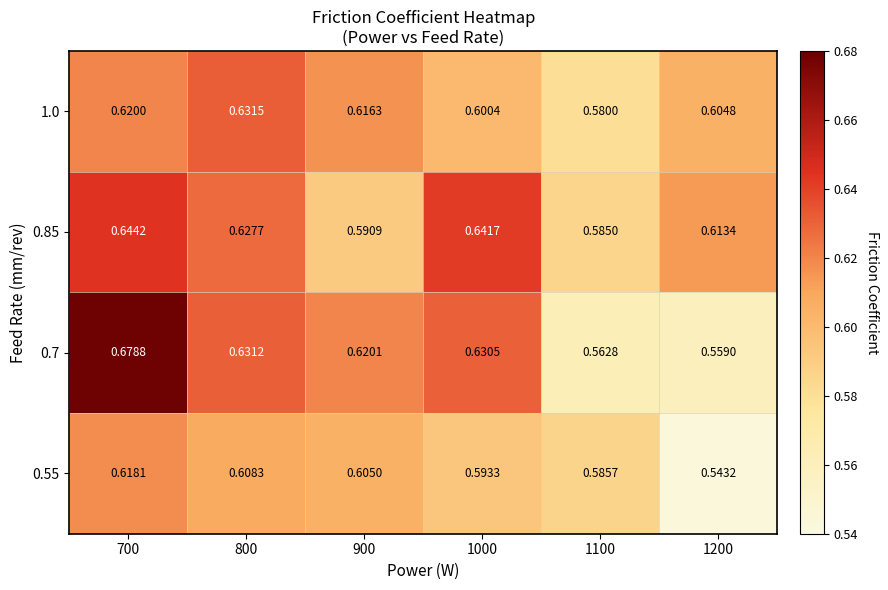

Is the value of 1.0 at 1000 greater than the value of 0.85 at 1000?

No